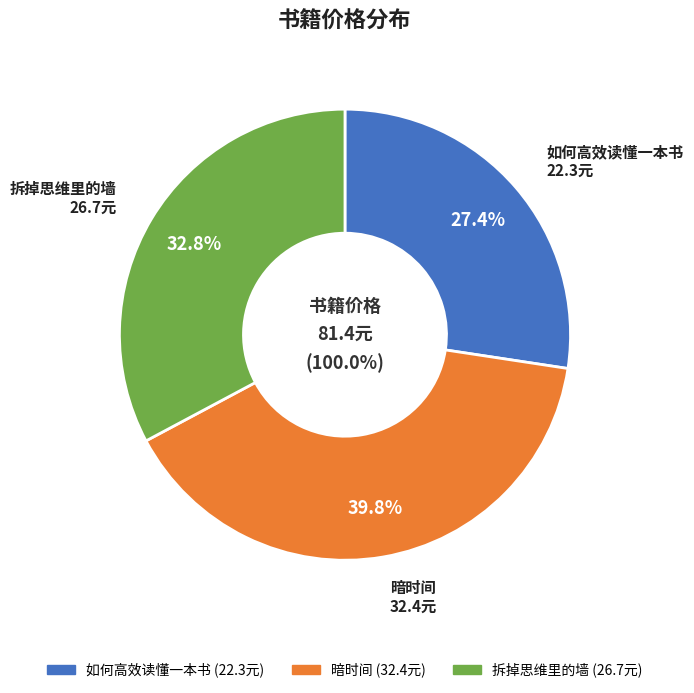

Which slice is the largest?

暗时间